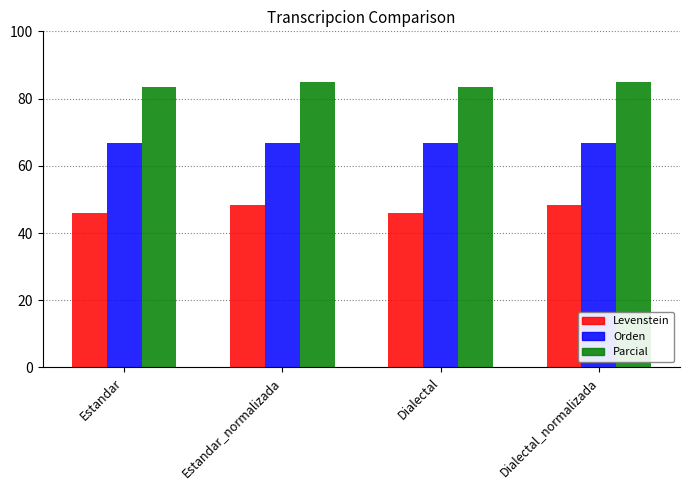

What value does the Orden series have at Estandar?

66.7